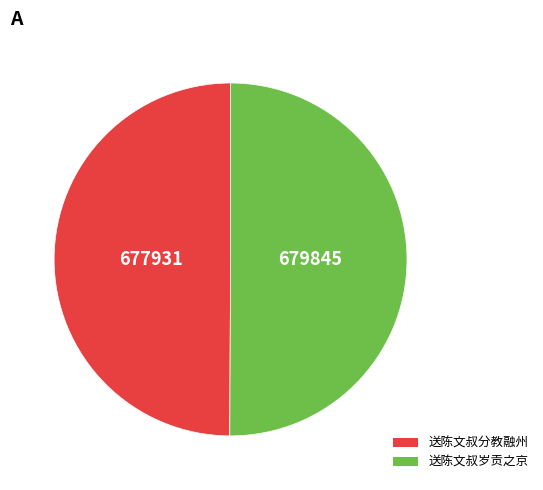

True or false: 送陈文叔岁贡之京 accounts for 50% of the total.

True